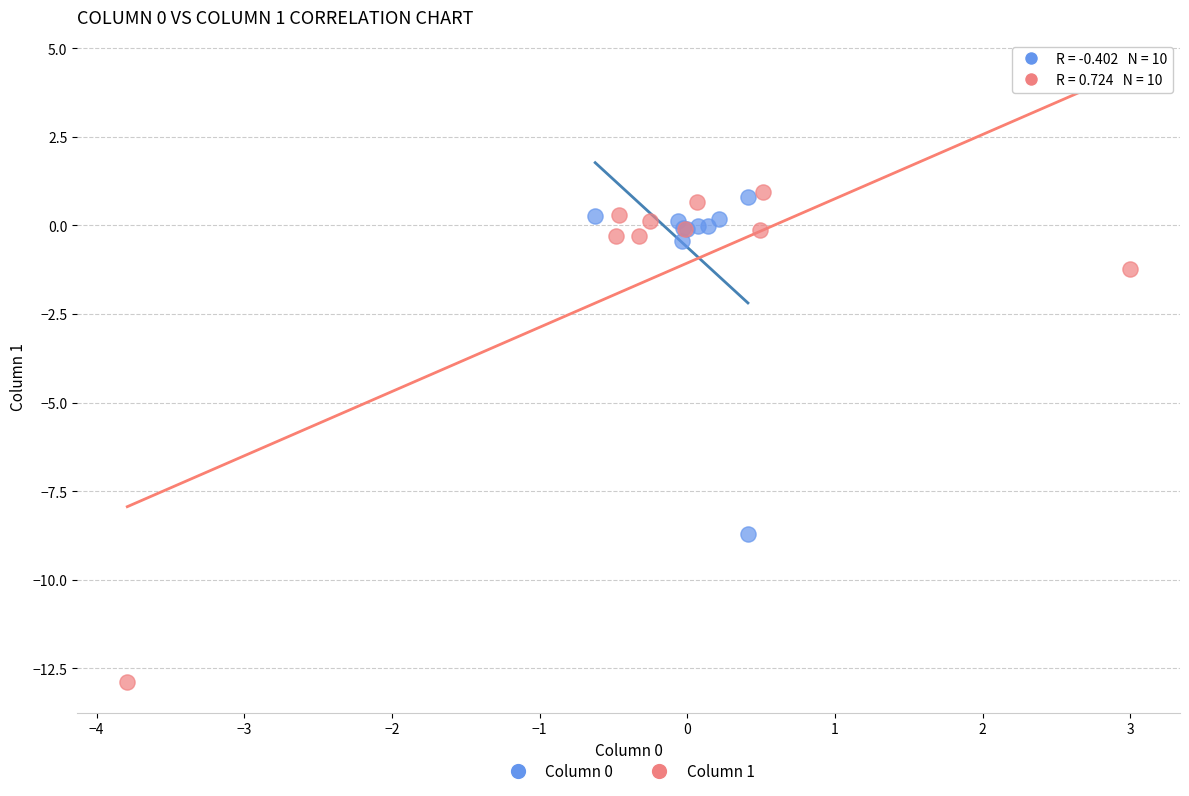

Which series has the largest Y range (max minus min)?

Column 1